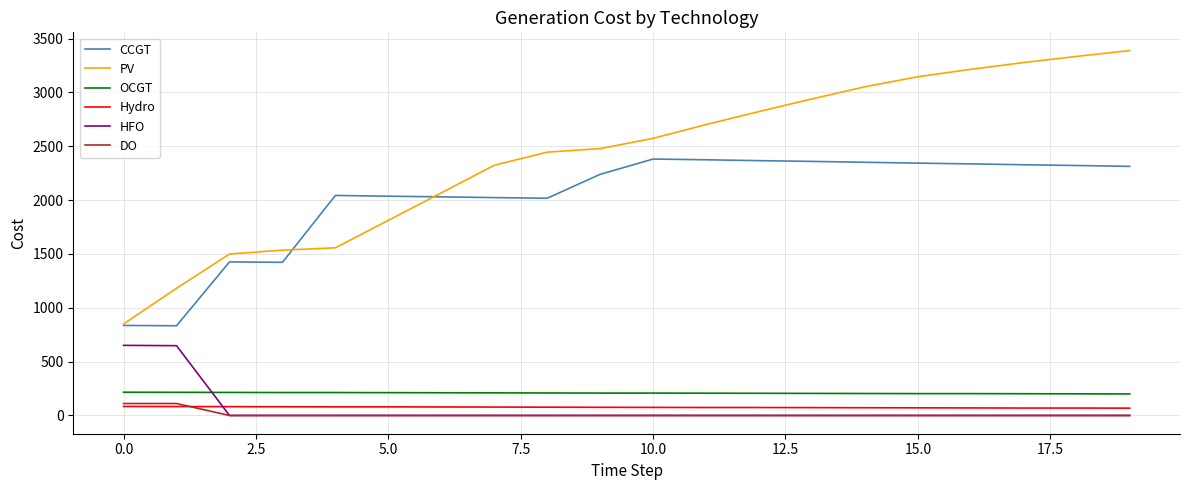

True or false: DO and PV cross at least once.

False